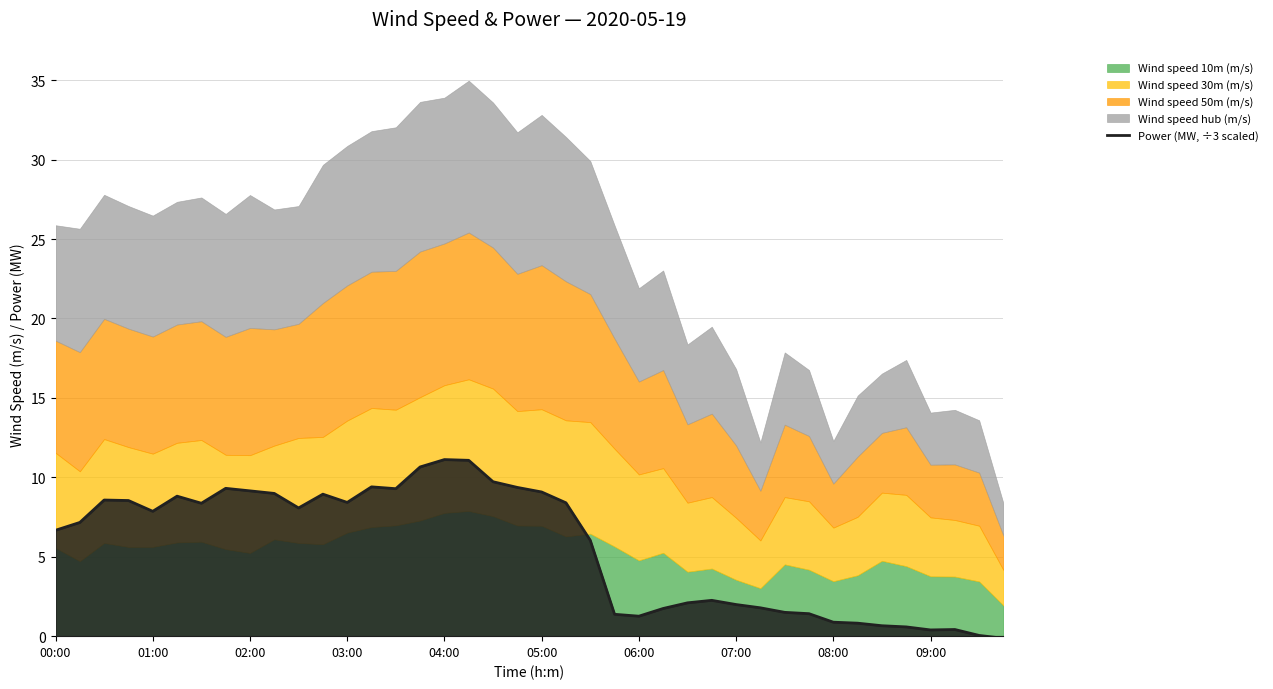

The Power (MW, ÷3 scaled) series shows 3.3 at 01:00. True or false?

False